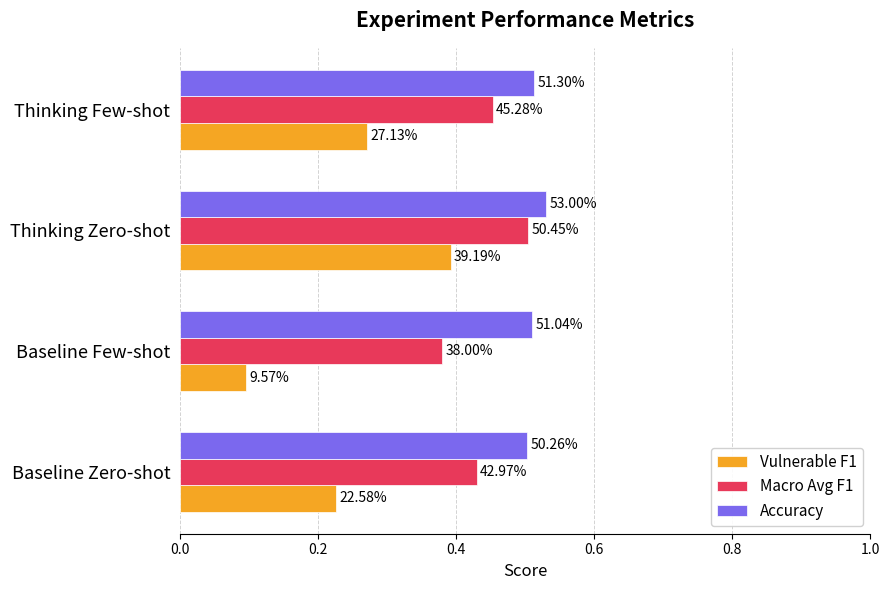

Rank the series by their maximum value, from lowest to highest.

Vulnerable F1, Macro Avg F1, Accuracy